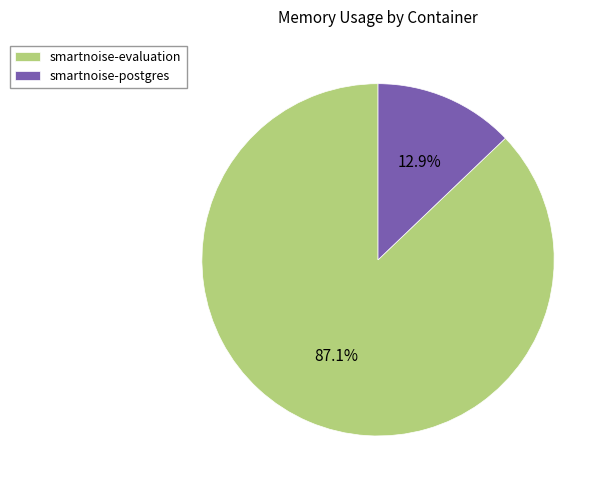

Does smartnoise-evaluation account for over 50% of the chart?

Yes